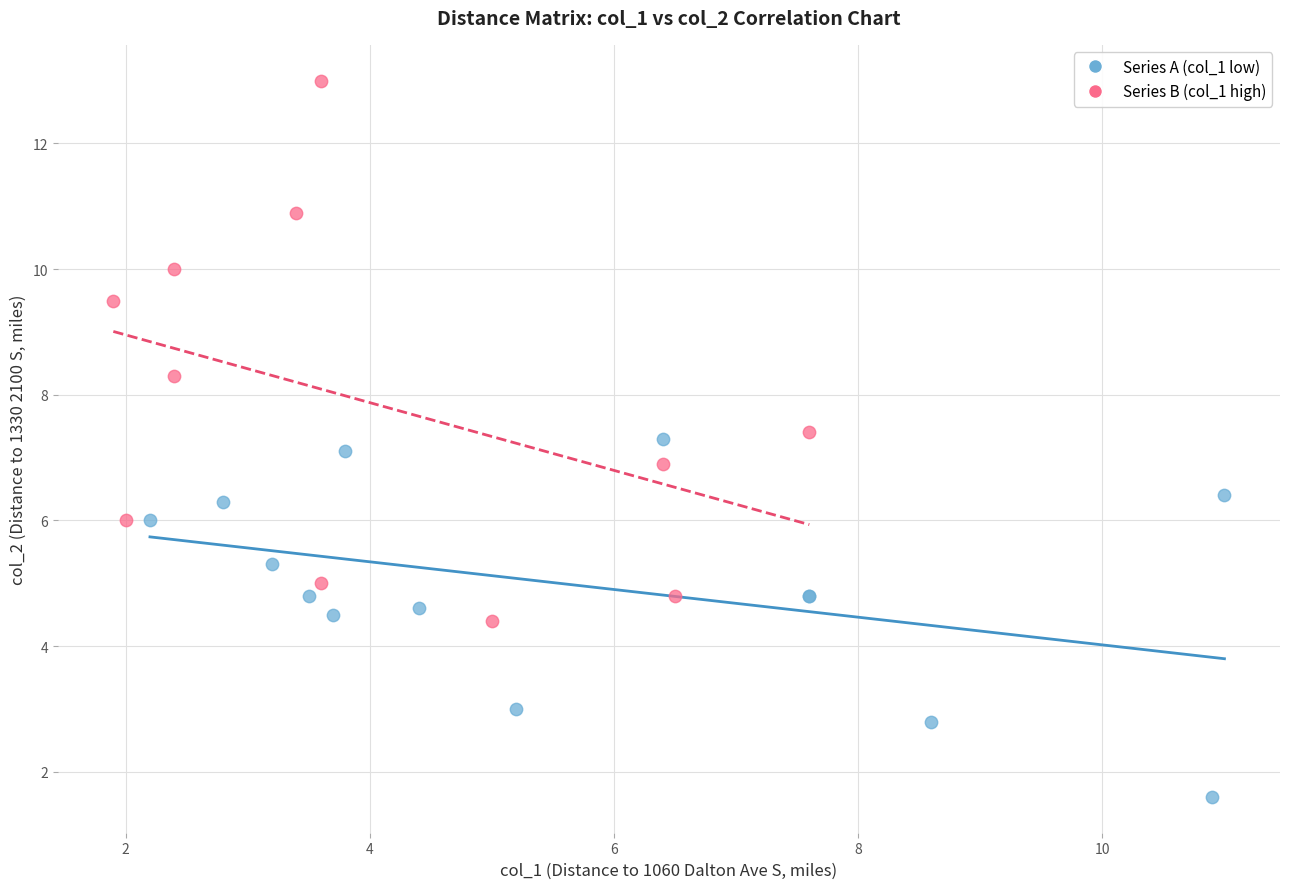

Which series contains the highest Y value?

Series B (col_1 high)